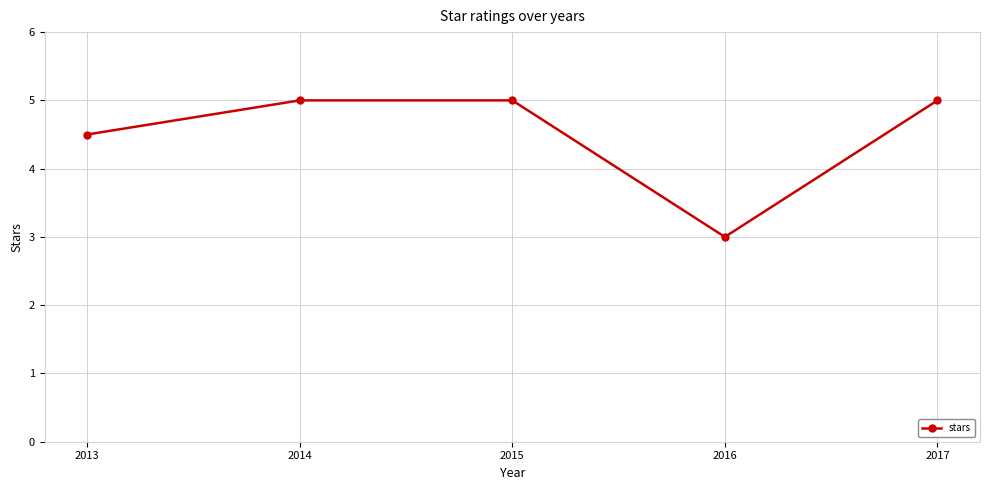

True or false: there are more than 2 points higher than both neighbors.

False